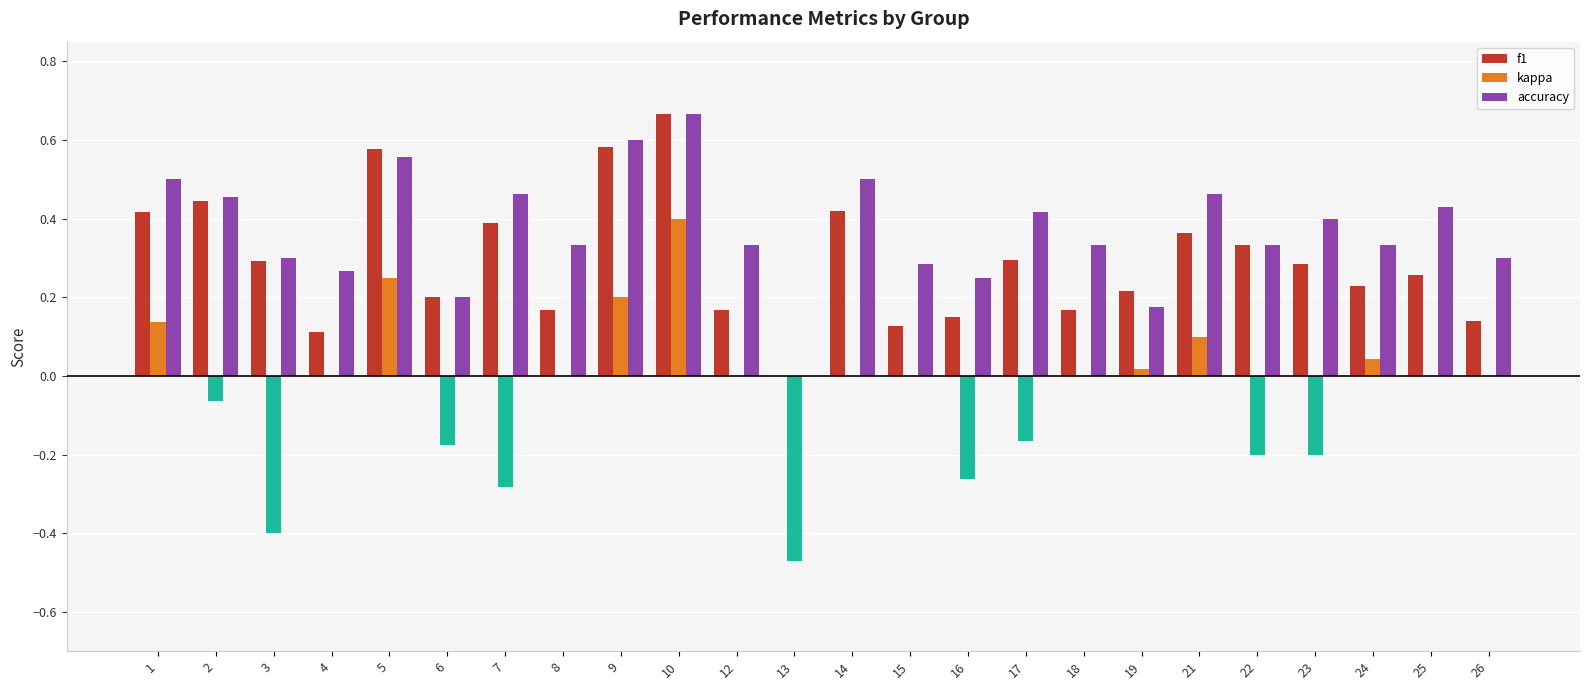

How many series are shown in this chart?

3